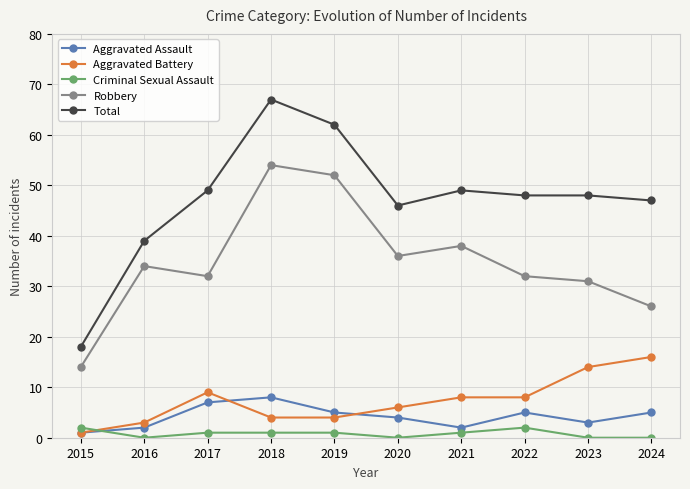

Reading left to right, what are all the values shown in this chart?

Aggravated Assault: 2015=1	2016=2	2017=7	2018=8	2019=5	2020=4	2021=2	2022=5	2023=3	2024=5
Aggravated Battery: 2015=1	2016=3	2017=9	2018=4	2019=4	2020=6	2021=8	2022=8	2023=14	2024=16
Criminal Sexual Assault: 2015=2	2016=0	2017=1	2018=1	2019=1	2020=0	2021=1	2022=2	2023=0	2024=0
Robbery: 2015=14	2016=34	2017=32	2018=54	2019=52	2020=36	2021=38	2022=32	2023=31	2024=26
Total: 2015=18	2016=39	2017=49	2018=67	2019=62	2020=46	2021=49	2022=48	2023=48	2024=47